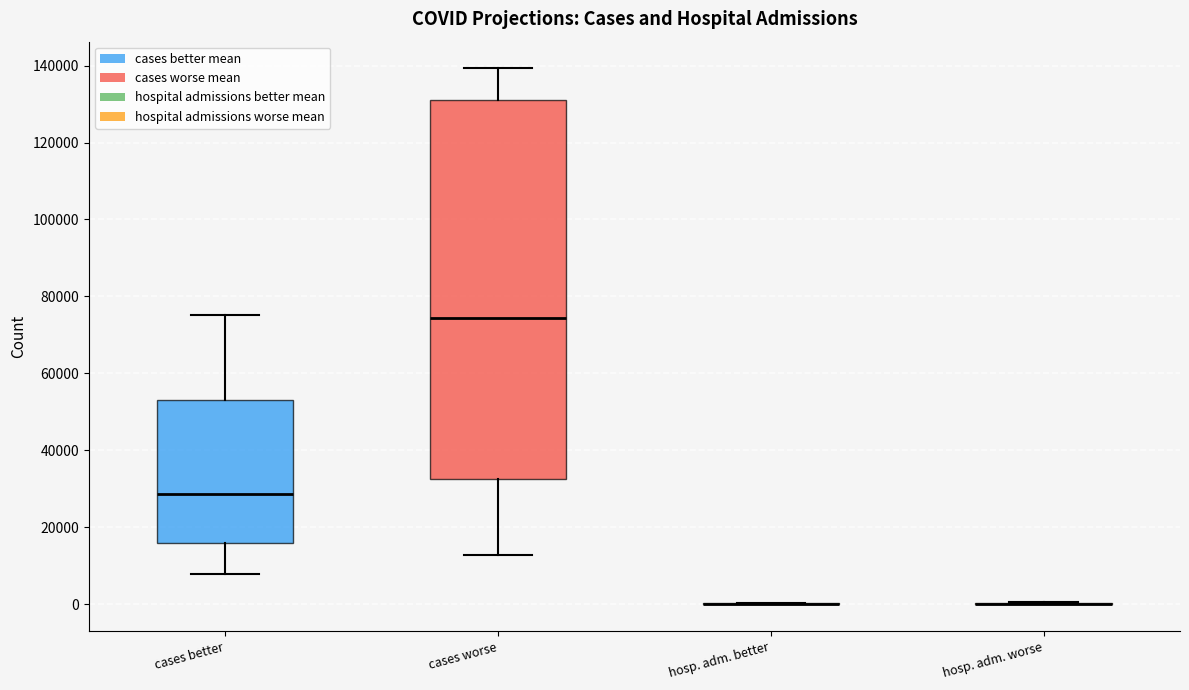

Where is the lower edge of the box for cases worse on the y-axis? The values are not printed on the chart, so give them approximately, as read against the axis.

32000